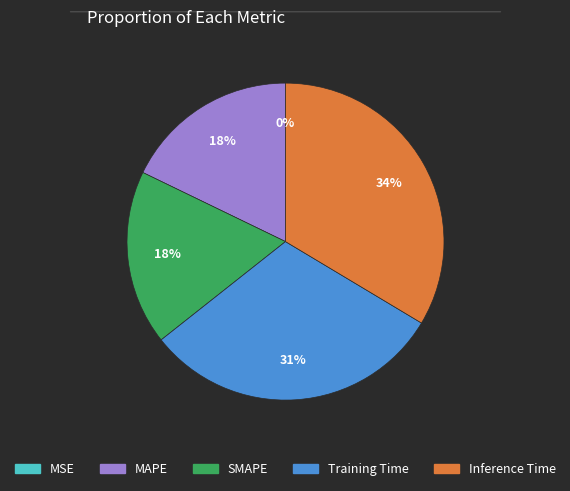

The MAPE slice represents 18% of the pie. True or false?

True